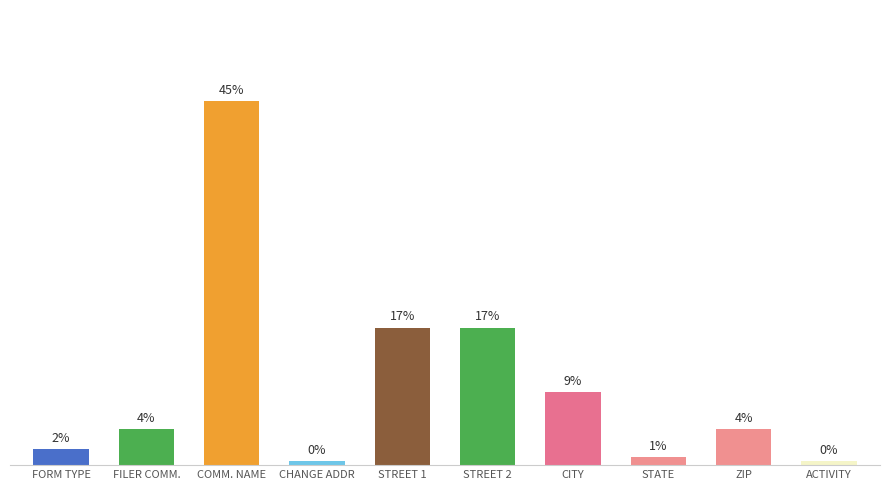

List the labels in order of value, largest first.

COMM. NAME, STREET 1, STREET 2, CITY, FILER COMM., ZIP, FORM TYPE, STATE, CHANGE ADDR, ACTIVITY